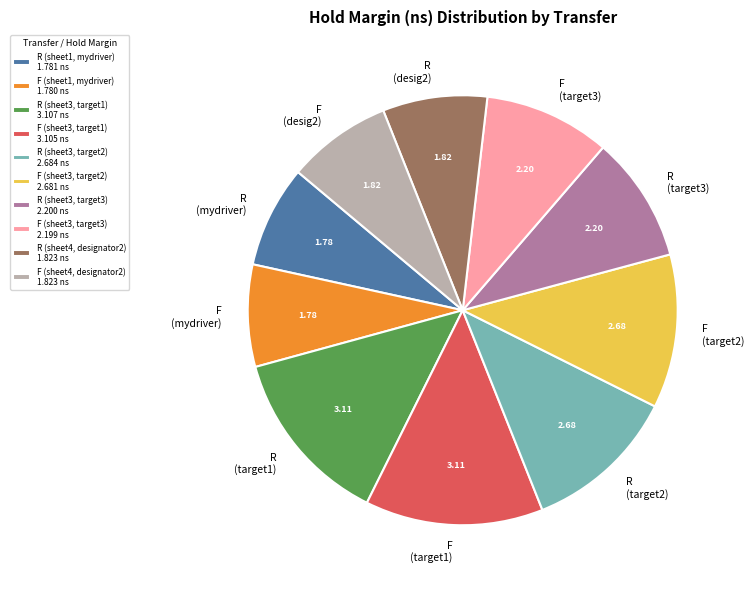

Is the sum of R (sheet1, mydriver) and F (sheet4, designator2) greater than half?

No